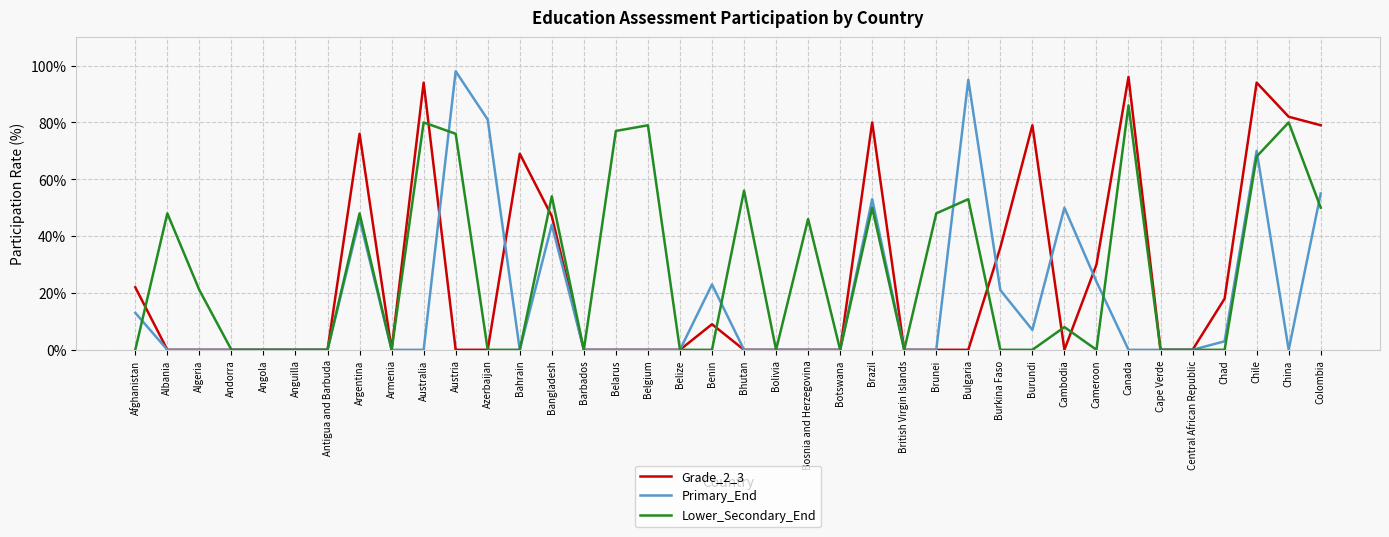

What are all the series names shown in the legend?

Grade_2_3, Primary_End, Lower_Secondary_End